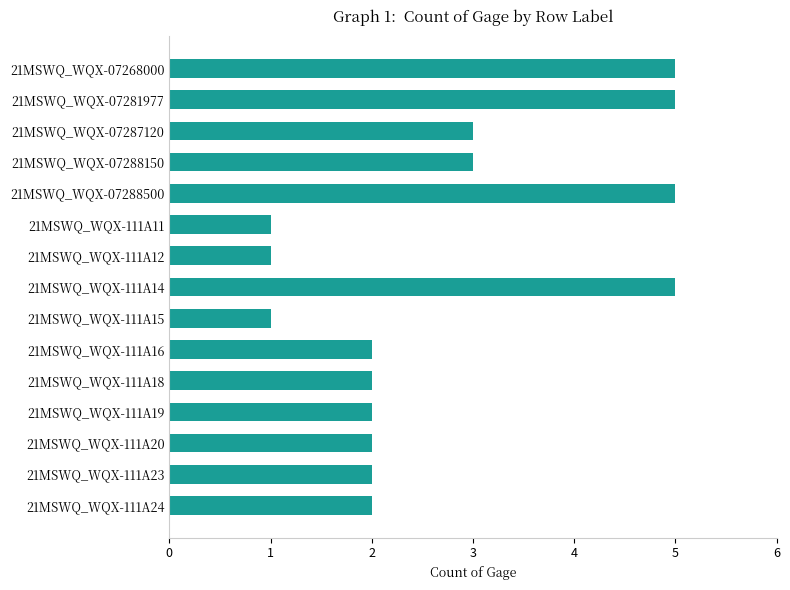

What is the difference between the maximum and minimum values?

4